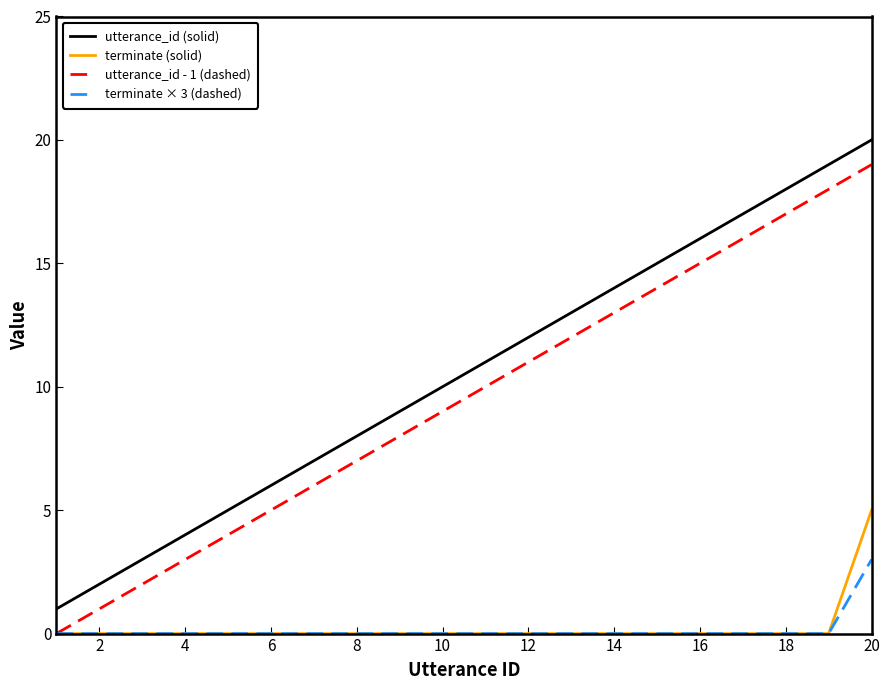

True or false: utterance_id - 1 (dashed) and utterance_id (solid) cross at least once.

False